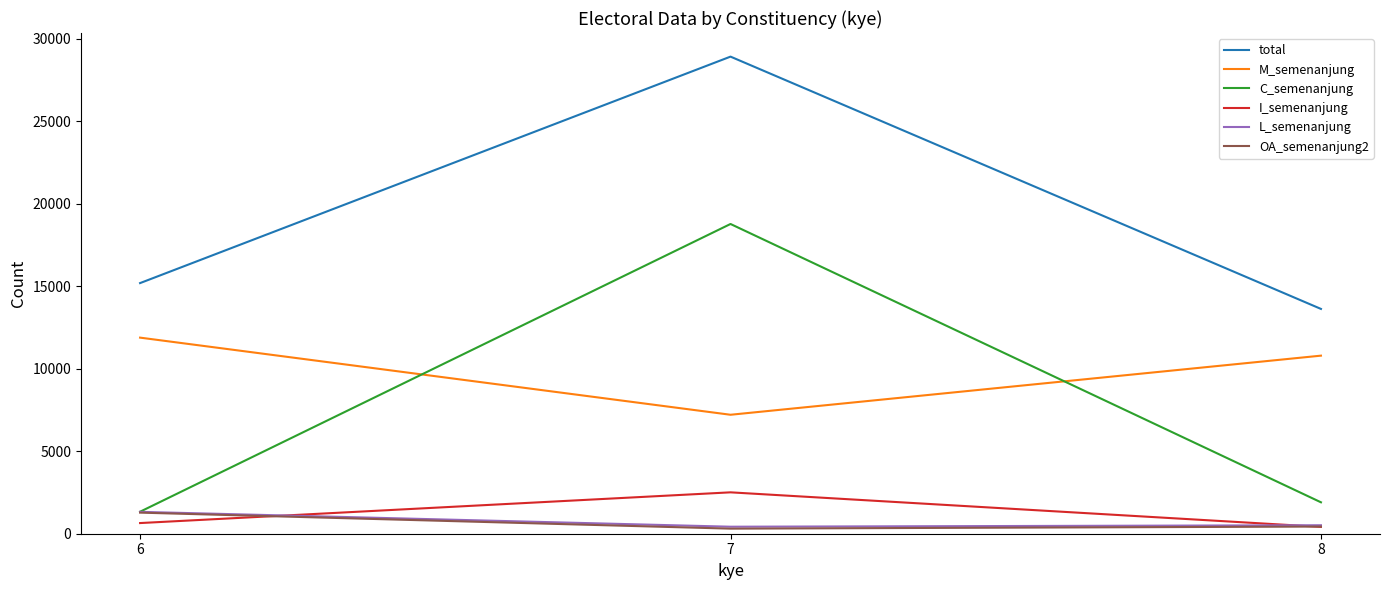

Where is M_semenanjung nearest to the value 9546?

8